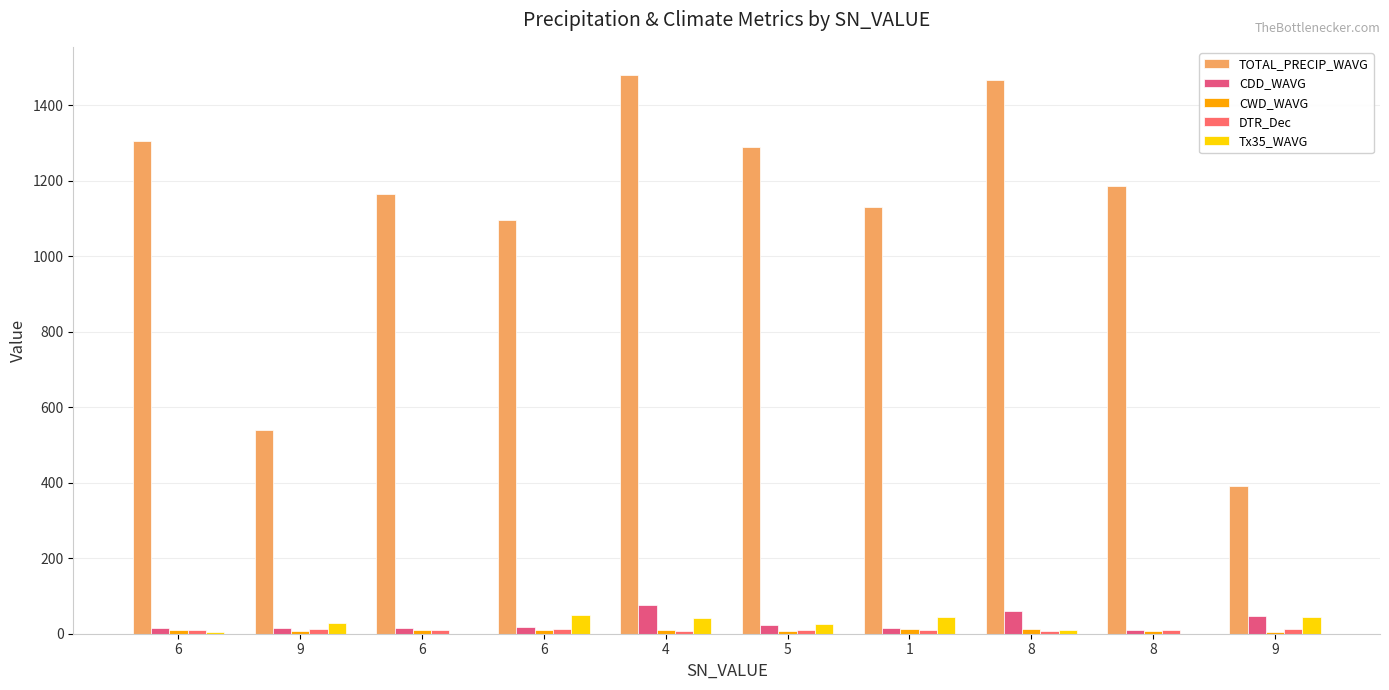

Are the bars grouped side by side (vs. stacked)?

Yes